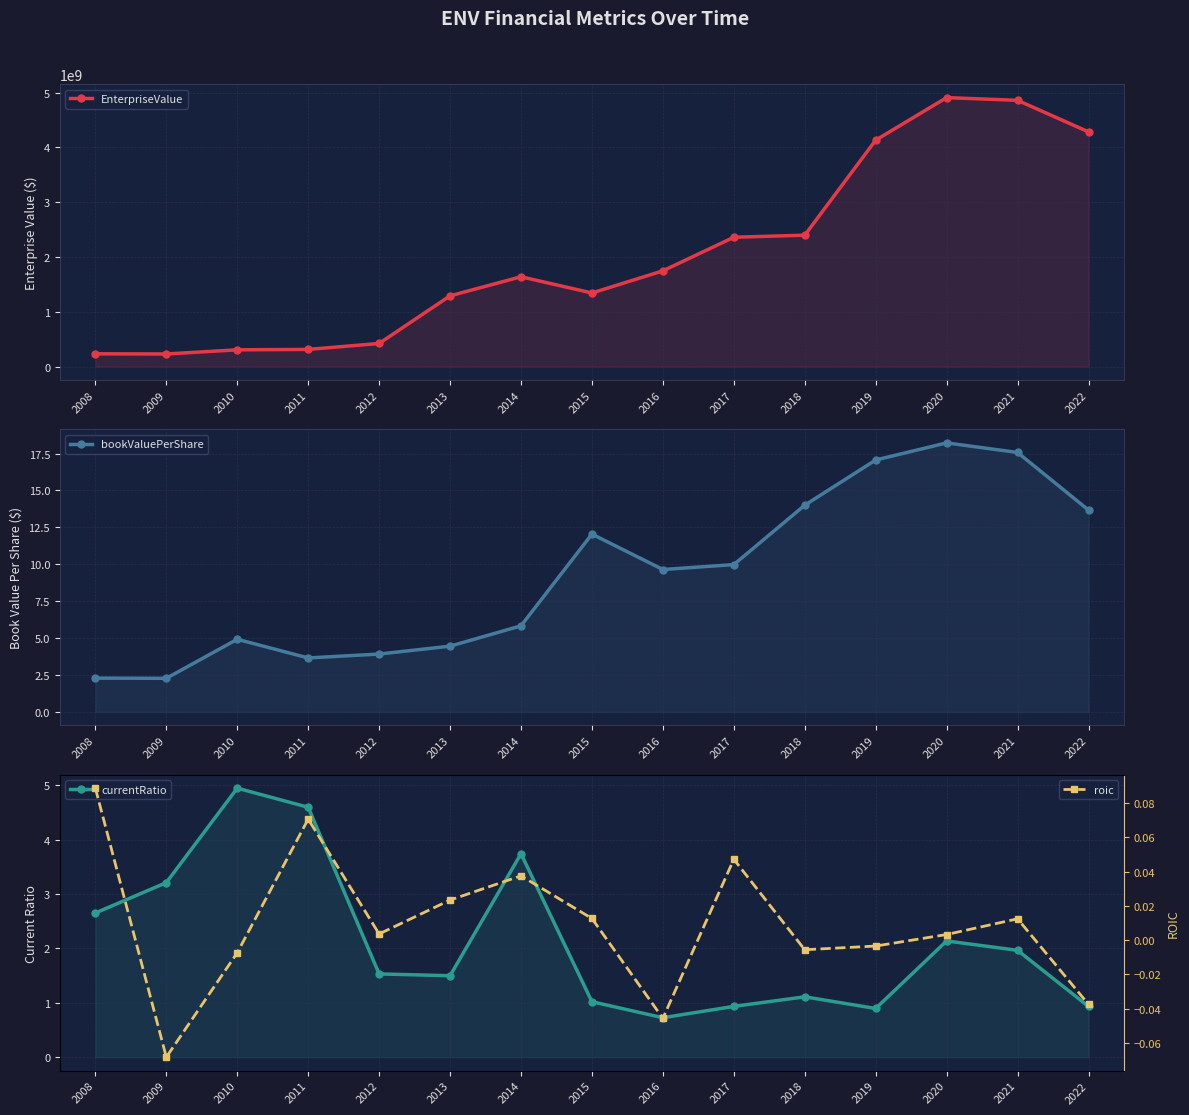

How many interior local valleys does the roic series have?

4